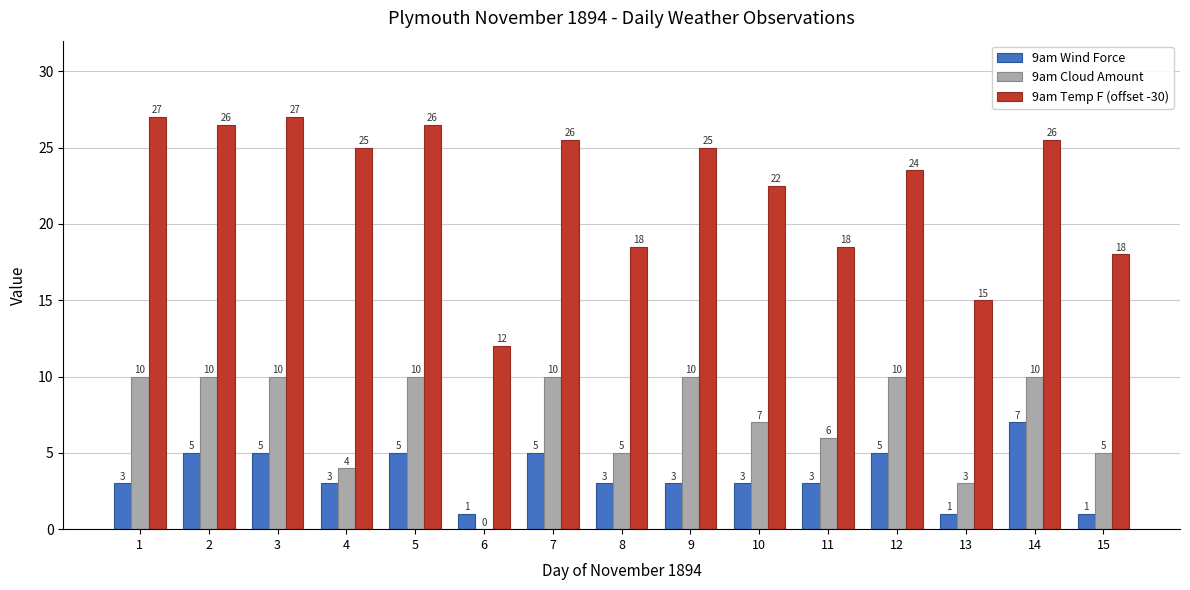

Between 1 and 2, which series saw the biggest shift?

9am Wind Force